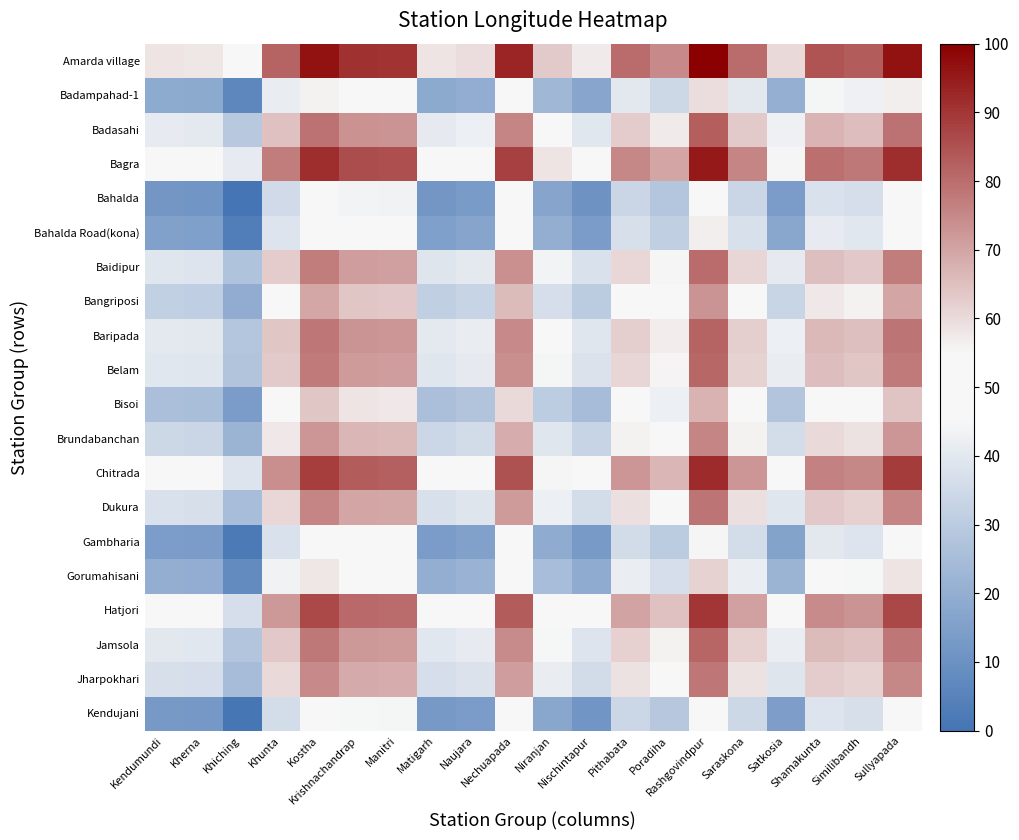

At Niranjan, list the series in order from smallest to largest.

Bahalda, Kendujani, Gambharia, Bahalda Road(kona), Badampahad-1, Gorumahisani, Bisoi, Bangriposi, Brundabanchan, Jharpokhari, Dukura, Baidipur, Belam, Jamsola, Baripada, Badasahi, Hatjori, Chitrada, Bagra, Amarda village